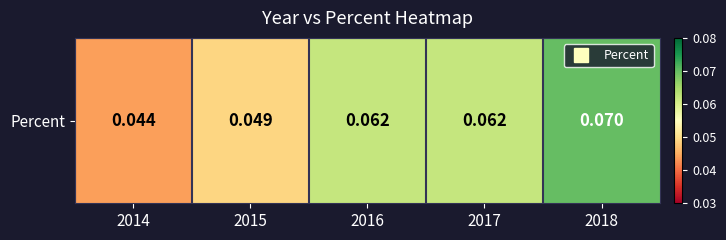

Reading right to left, list all the values displayed in this chart.

2018=0.1	2017=0.1	2016=0.1	2015=0.0	2014=0.0